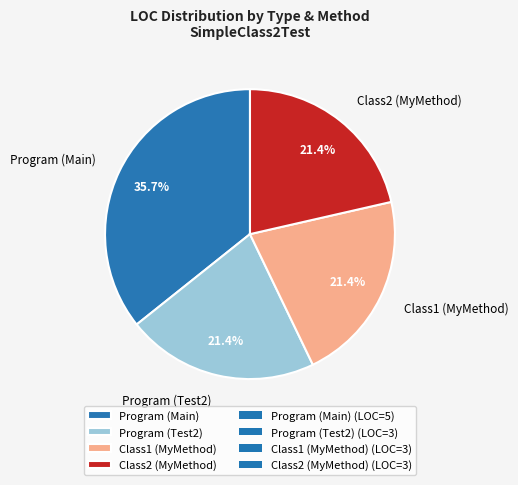

What is the largest slice in the pie chart?

Program (Main)